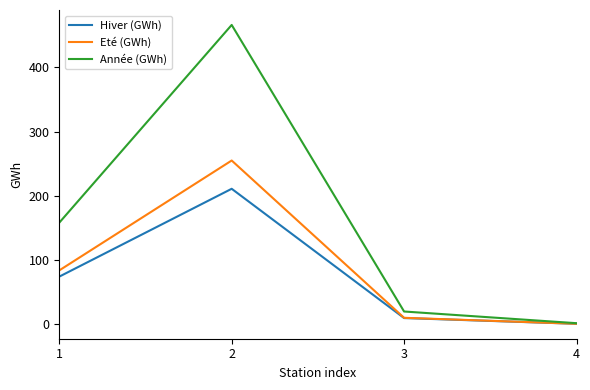

What is the total value across all series at 3?

40.0